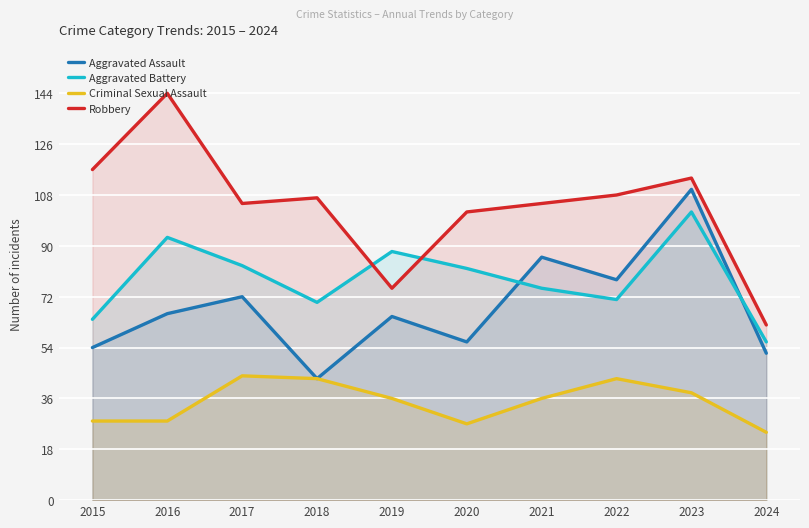

Which has a higher value, 2015 or 2021?

2021